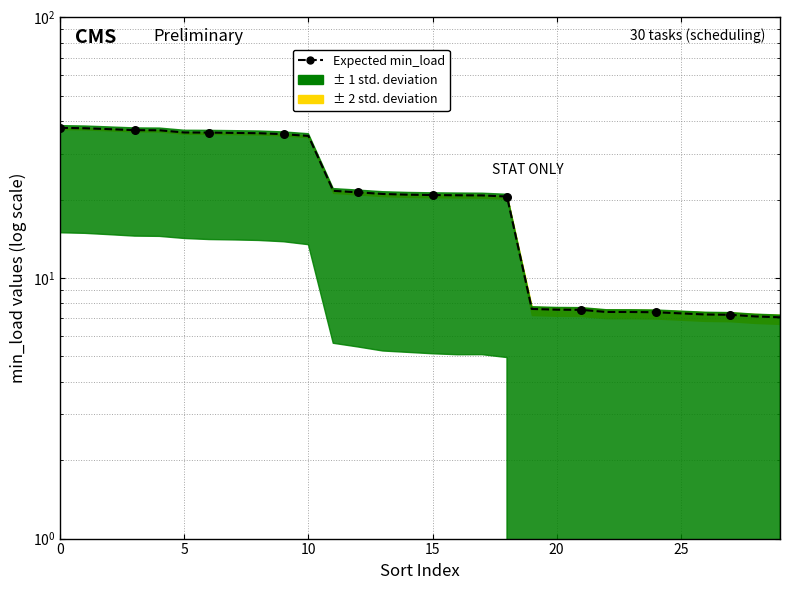

Approximately how many times larger is the value at 17 compared to 21?

2.7